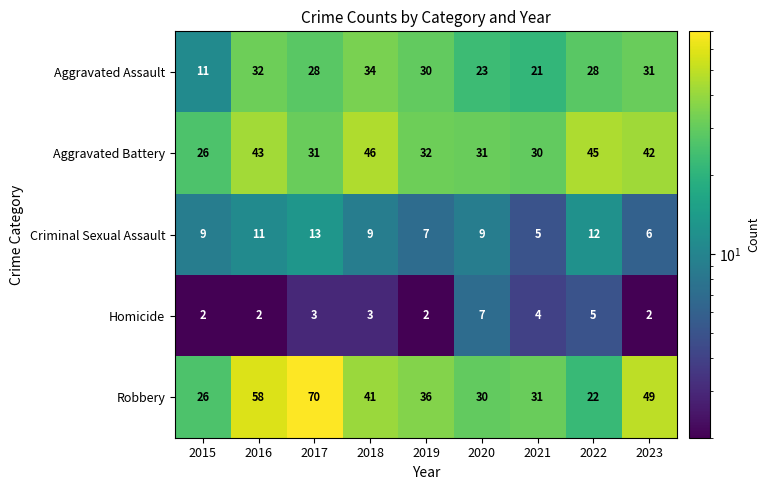

Which series has the largest range (max minus min)?

Robbery